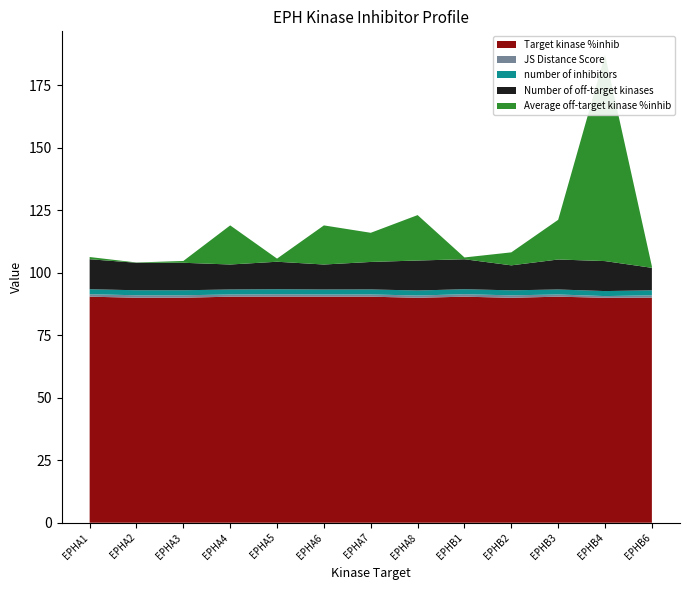

Reading left to right, transcribe all the data shown in this chart.

JS Distance Score: 1.0	1.0	1.0	0.9	1.0	0.9	0.9	0.9	1.0	1.0	0.9	0.7	1.0
Average off-target kinase %inhib: 0.9	0.1	0.7	15.7	1.2	15.7	11.7	18.2	0.7	5.2	15.9	82.6	0.6
Number of off-target kinases: 12.0	11.0	11.0	10.0	11.0	10.0	11.0	12.0	12.0	10.0	12.0	12.0	9.0
Target kinase %inhib: 90.4	90.0	90.0	90.4	90.4	90.4	90.4	90.0	90.4	90.0	90.4	90.0	90.0
number of inhibitors: 2.0	2.0	2.0	2.0	2.0	2.0	2.0	2.0	2.0	2.0	2.0	2.0	2.0